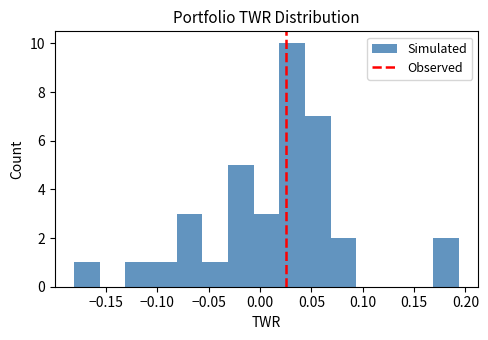

Which range on the x-axis has the tallest bar?

0.020 to 0.045